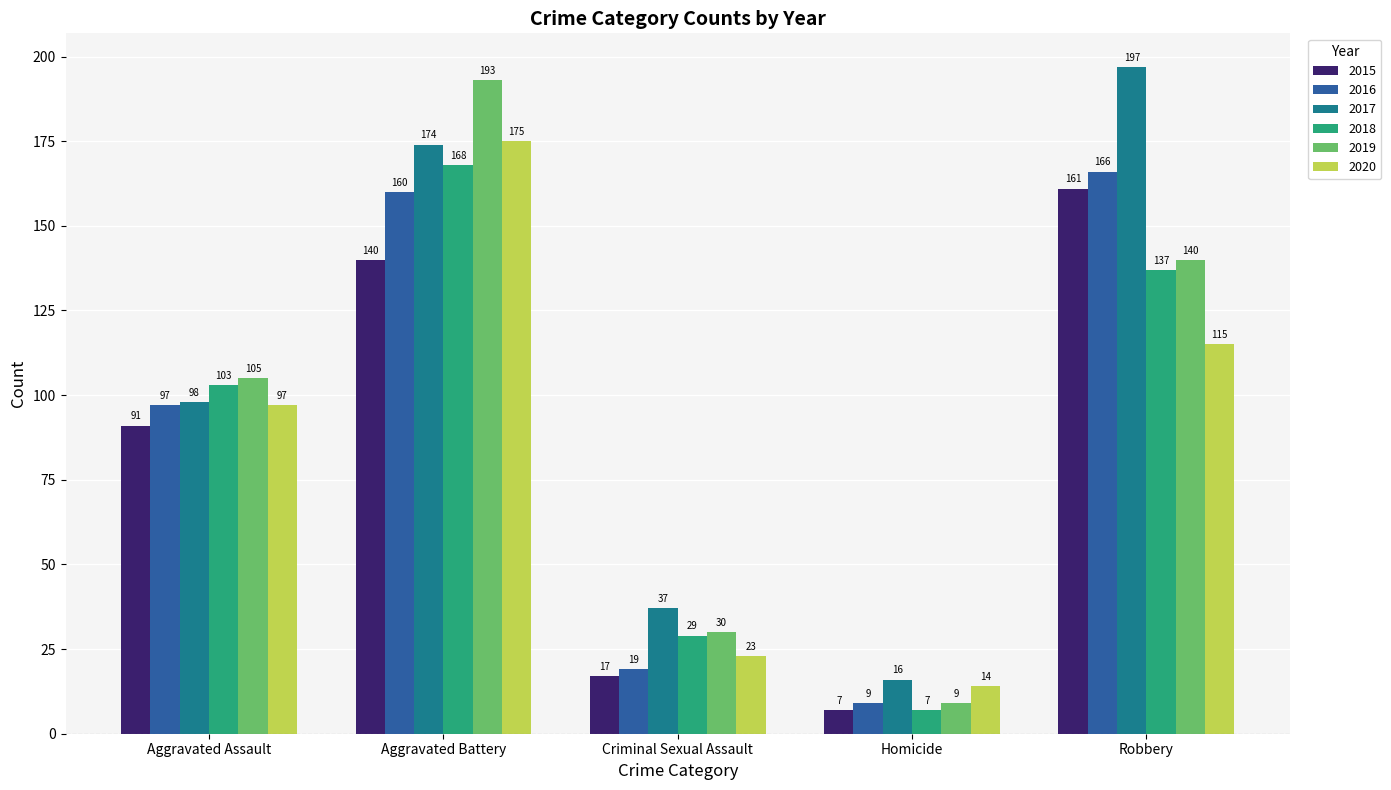

What is the value of the 2016 bar at the 3rd from the left?

19